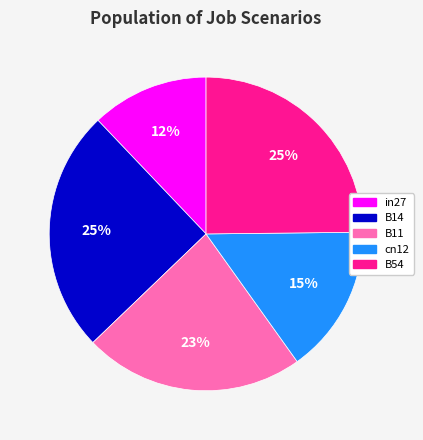

What is the ratio of the value at cn12 to the value at B11?

0.7